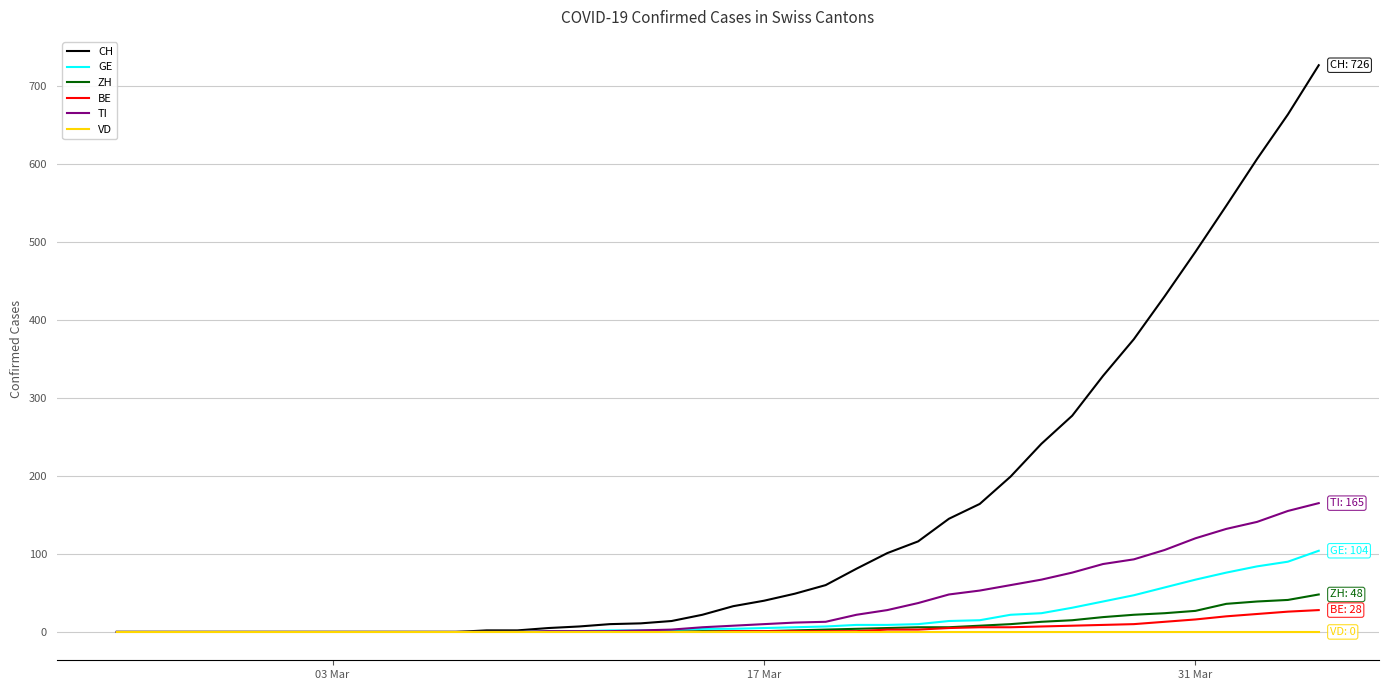

Which series has the widest spread of values?

CH